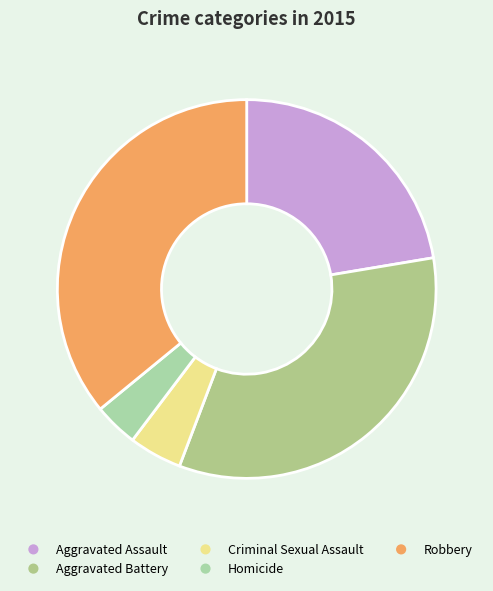

How many segments does this pie chart have?

5